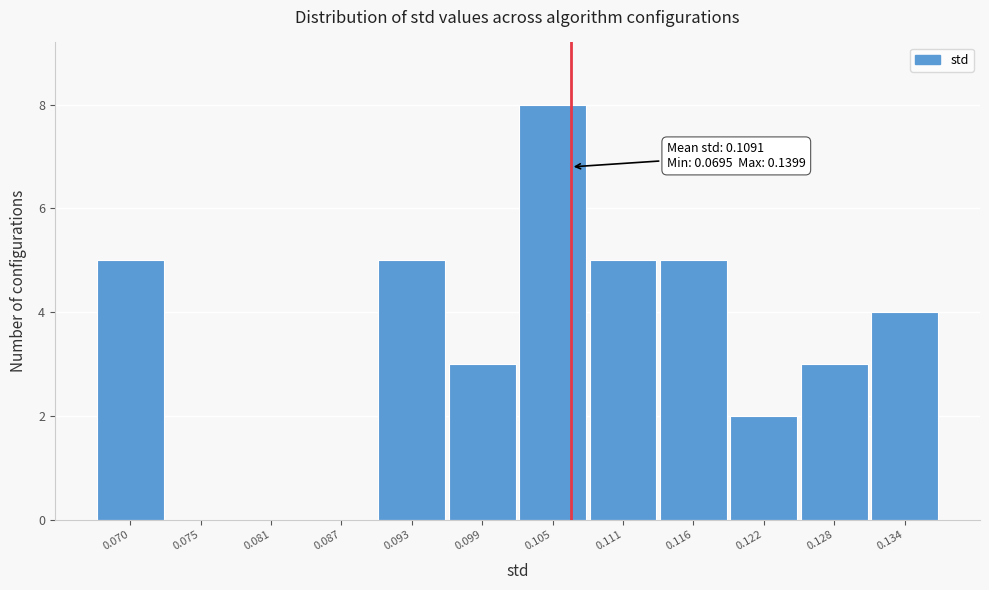

Reading right to left, what are all the values shown in this chart?

0.134=4	0.128=3	0.122=2	0.116=5	0.111=5	0.105=8	0.099=3	0.093=5	0.087=0	0.081=0	0.075=0	0.070=5